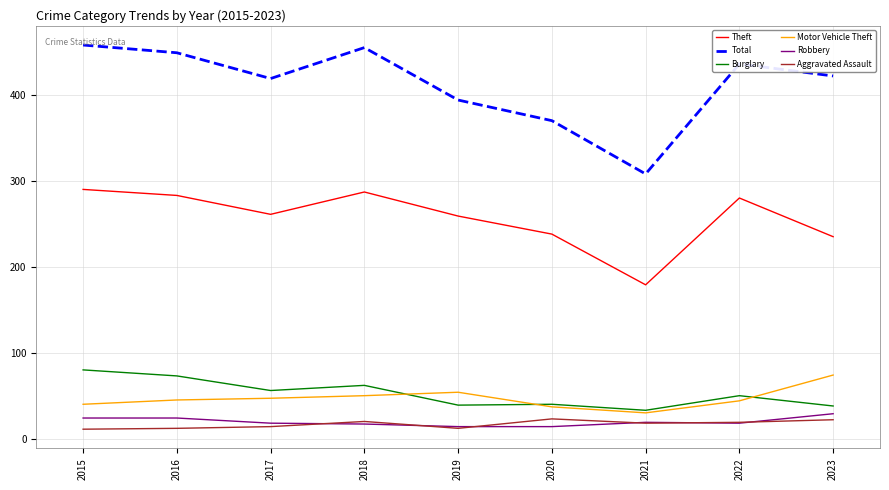

What is the maximum value for Burglary?

80